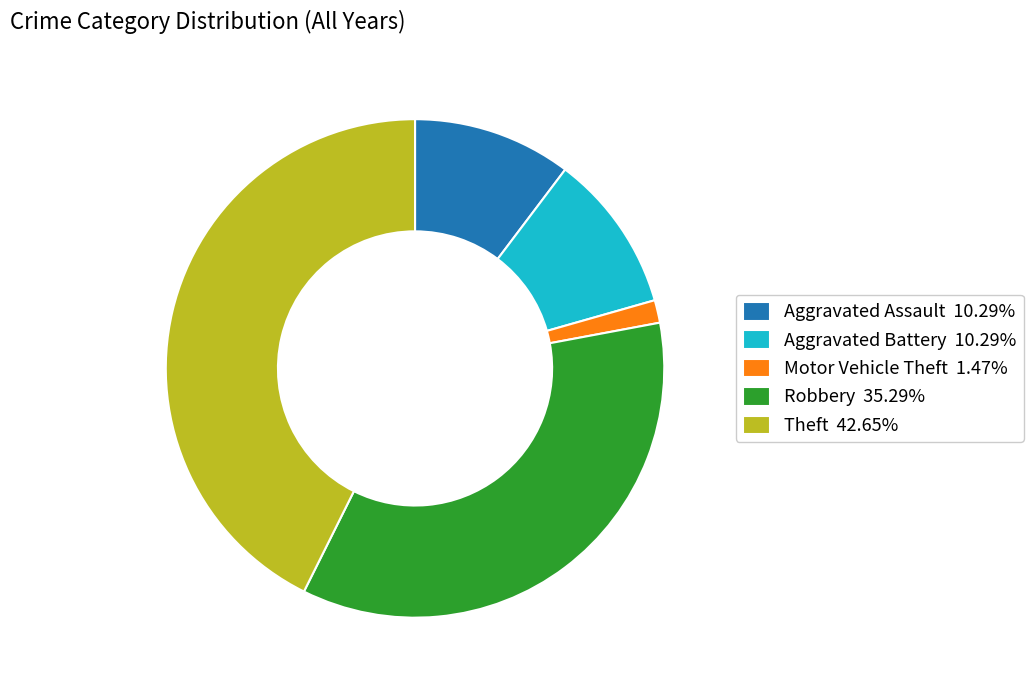

What is the smallest slice in the pie chart?

Motor Vehicle Theft